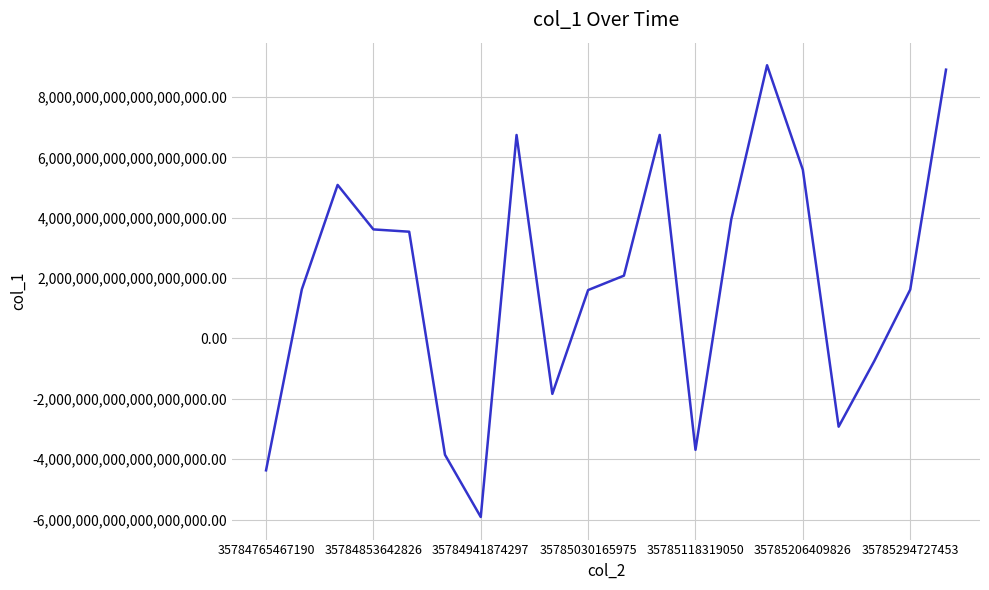

Does the chart have visible grid lines?

Yes